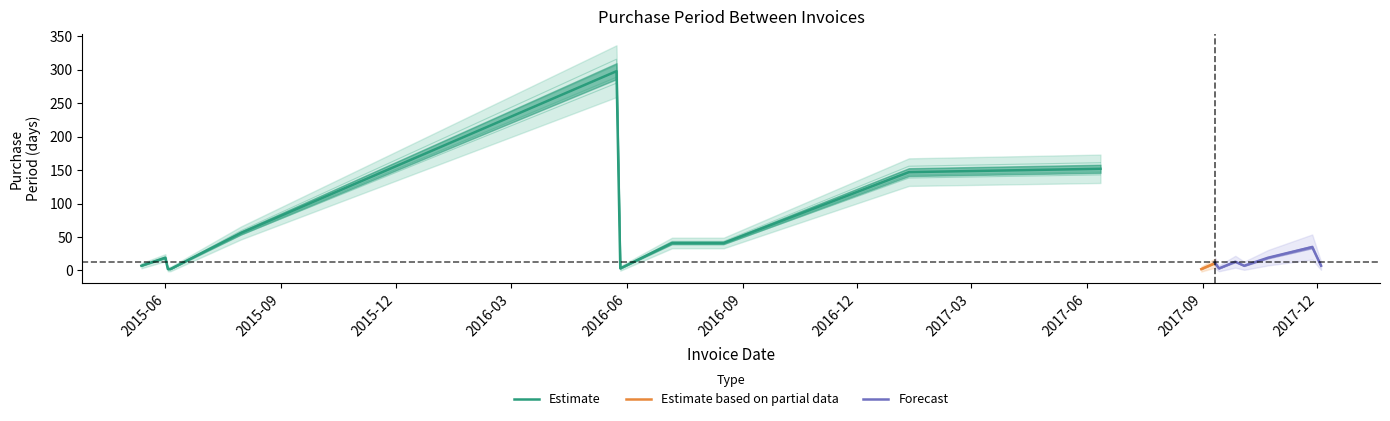

True or false: the data shows 147 at 2017-01-11.

True